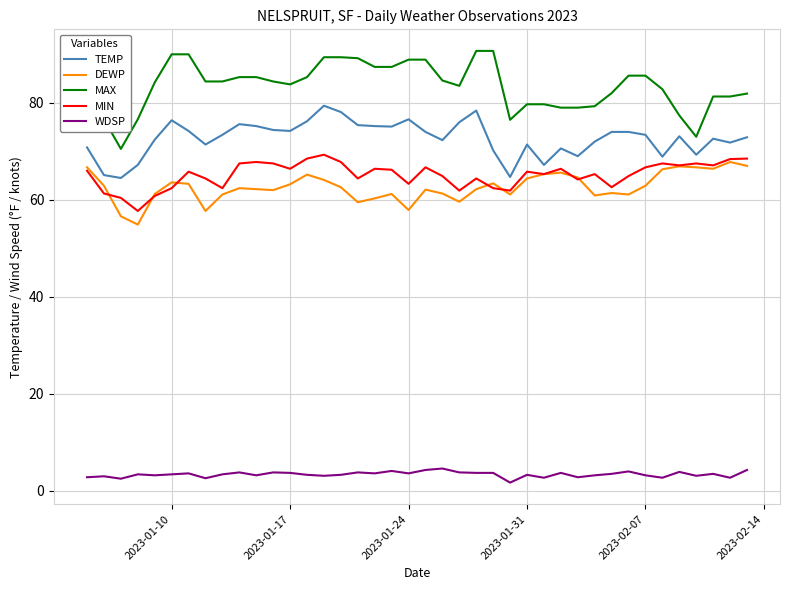

Count the number of categories in the chart.

40